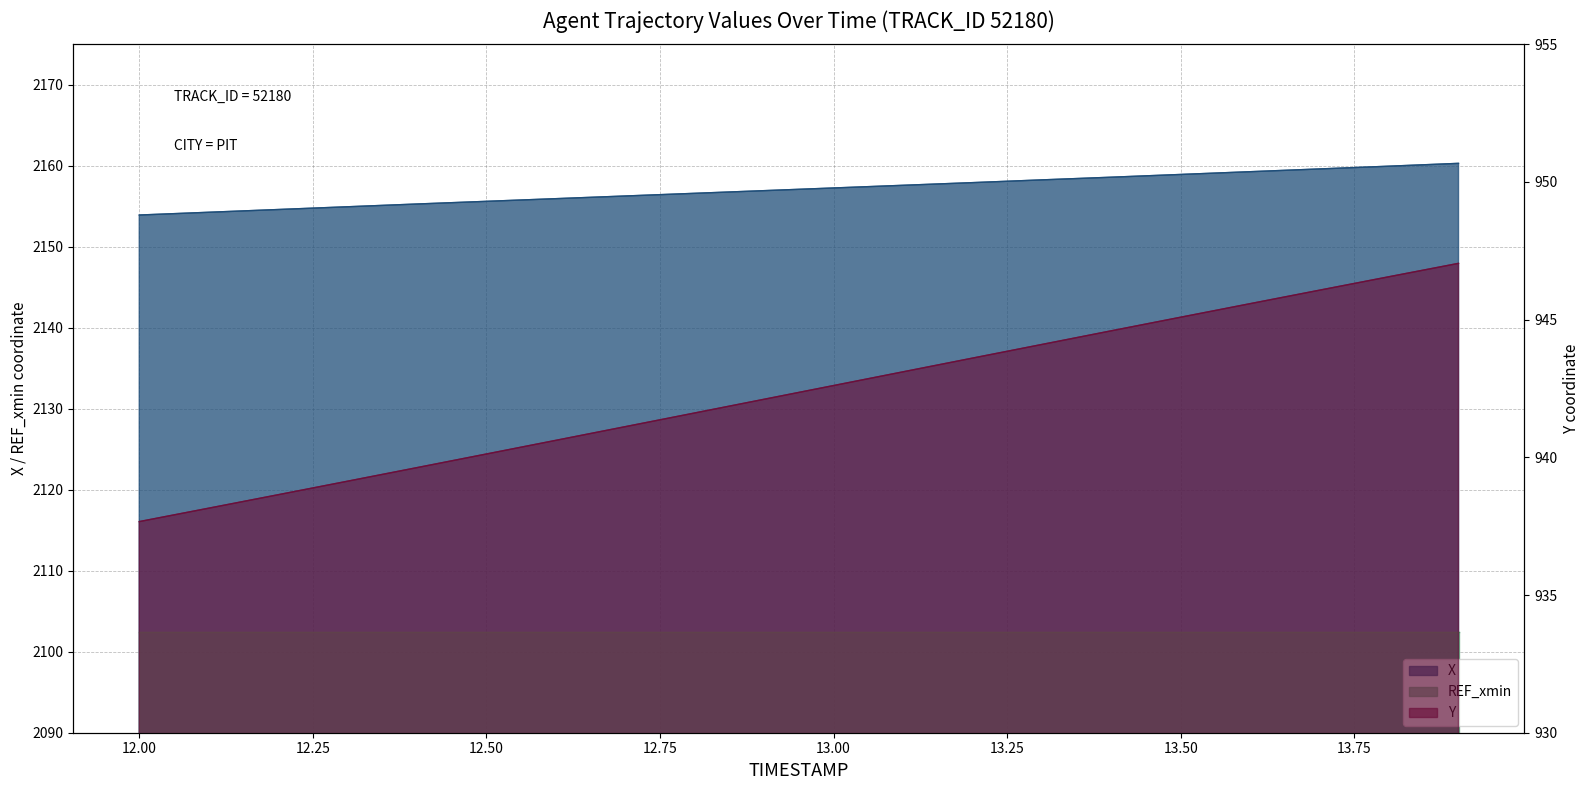

How many values in the X series are below 2157?

10